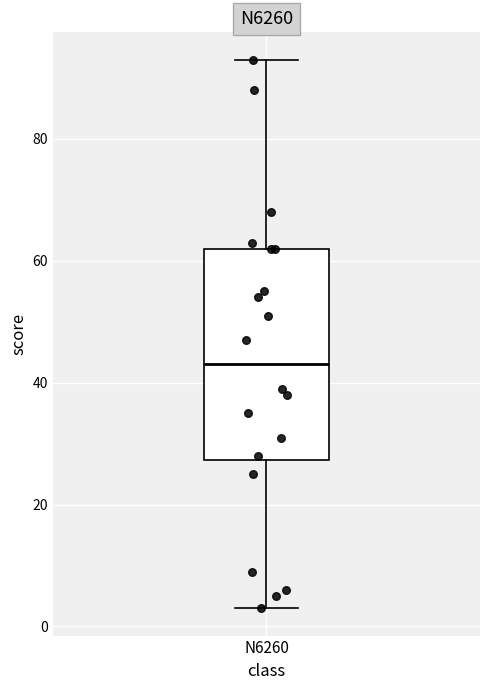

Read this box plot against the y-axis: the position of the median line, the range covered by the box, and the ends of both whiskers. The values are not printed on the chart, so give them approximately, as read against the axis.

median 44, box 28 to 62, whiskers 4 to 94